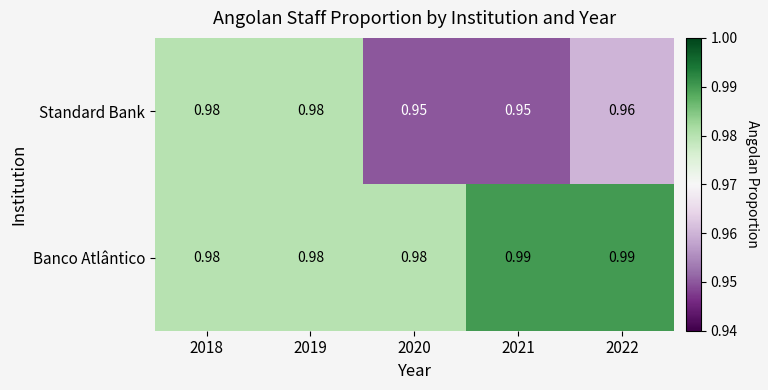

Which series has the largest range (max minus min)?

Standard Bank